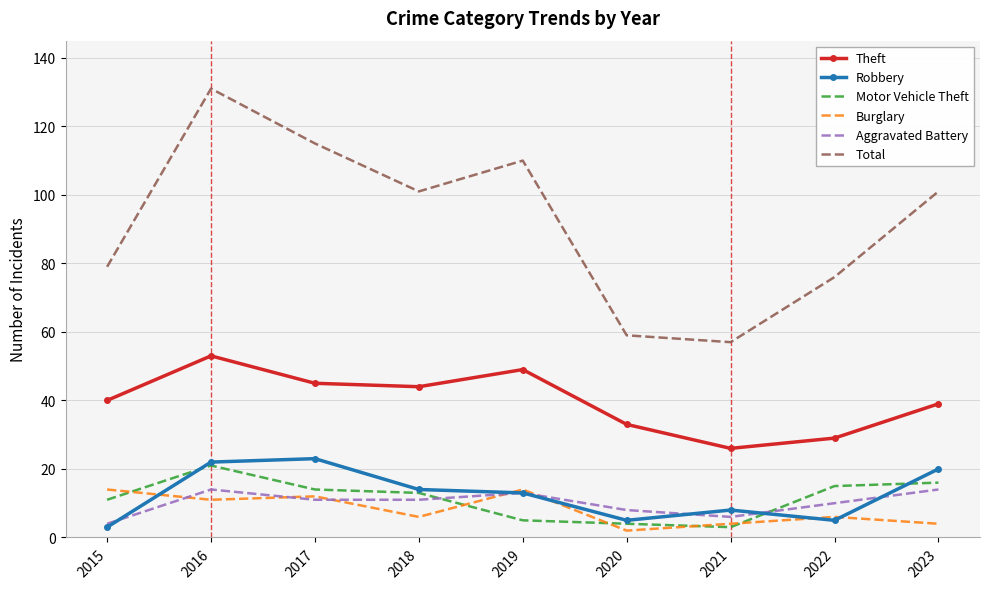

What is the difference between the highest and lowest values at 2016?

120